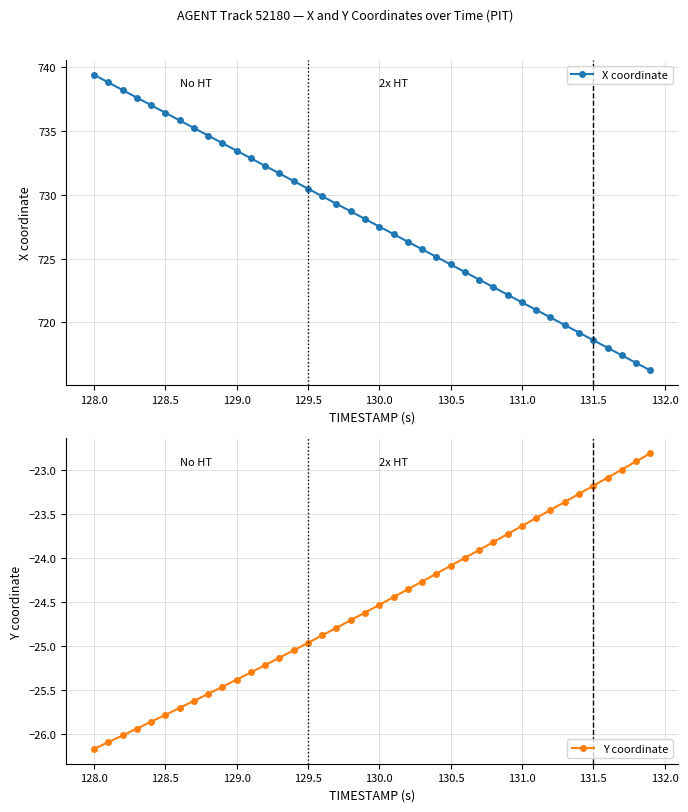

What is the sum of all Y coordinate values?

-981.8